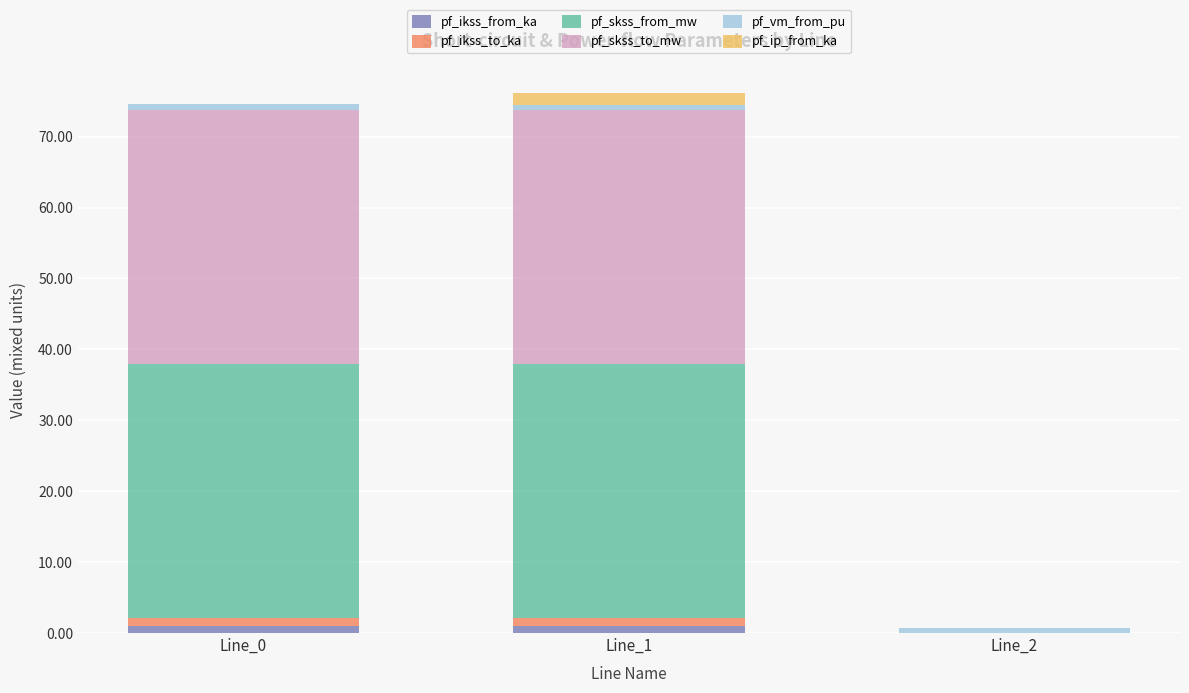

Reading right to left, transcribe the values for pf_ikss_from_ka.

Line_2=0.0	Line_1=1.0	Line_0=1.0